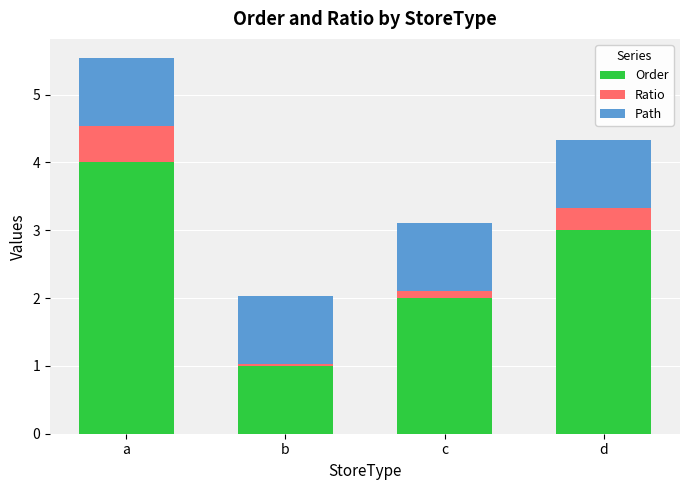

Count the number of data series in this chart.

3